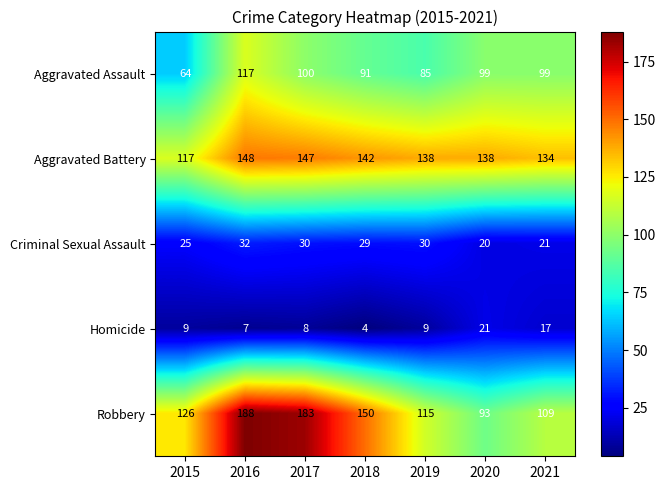

Which label corresponds to the largest value in the chart?

2016